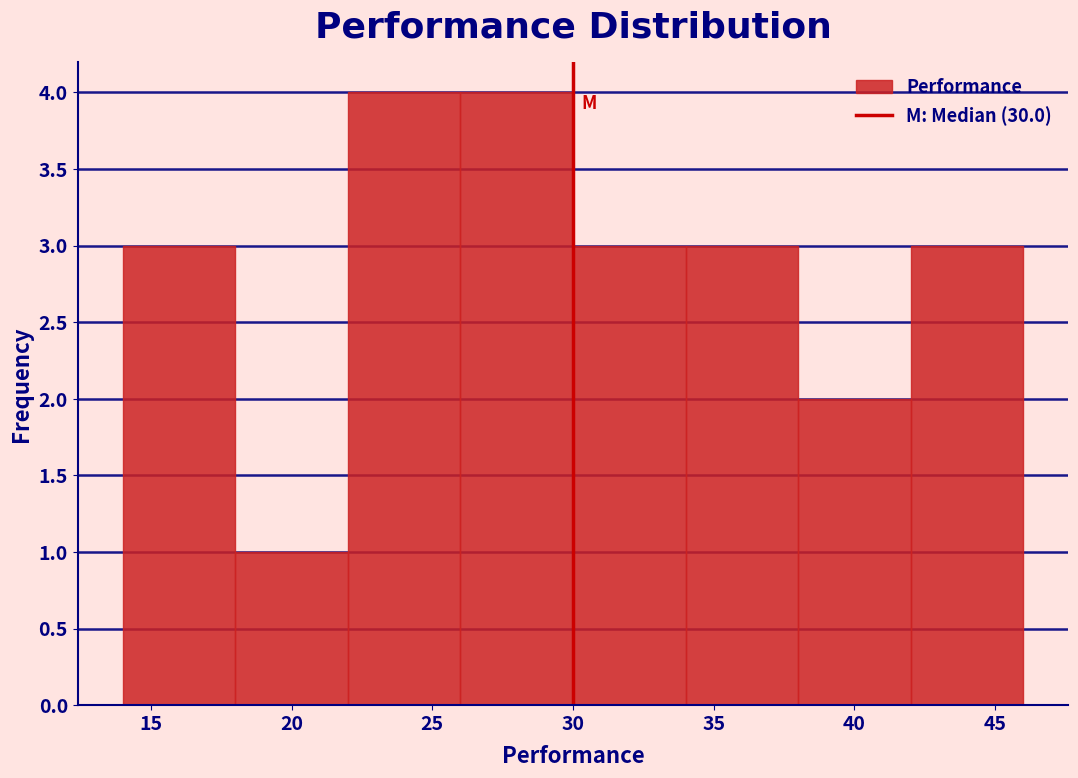

Reading left to right, list every bar in this chart as the range it spans on the x-axis followed by its height. The values are not printed on the chart, so give them approximately, as read against the axis.

14 to 18: 3
18 to 22: 1
22 to 26: 4
26 to 30: 4
30 to 34: 3
34 to 38: 3
38 to 42: 2
42 to 46: 3